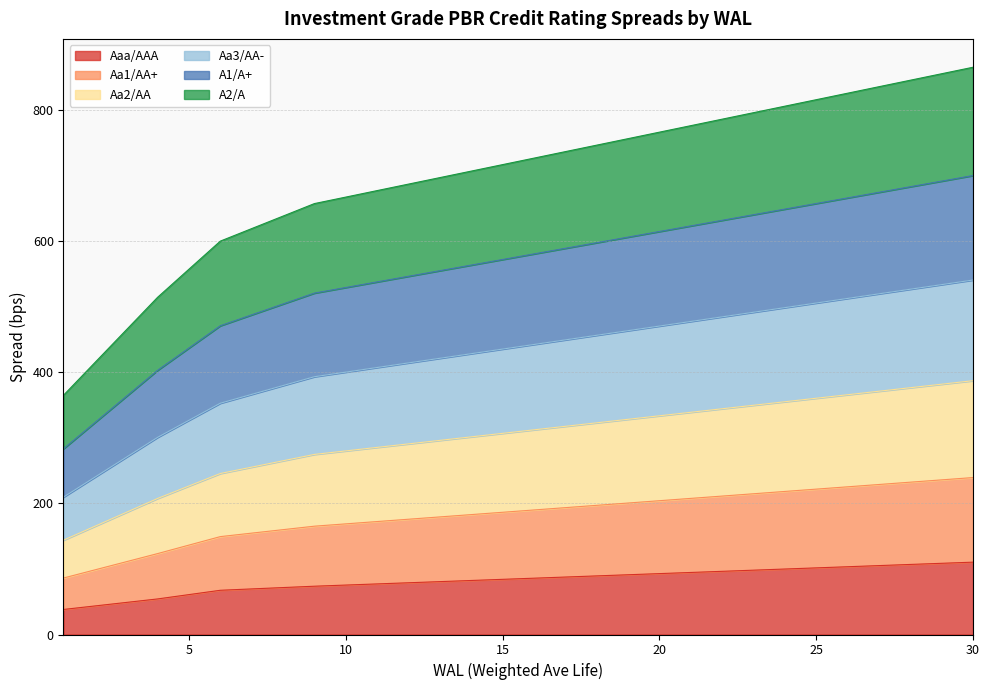

Between 3 and 18, which is larger?

18